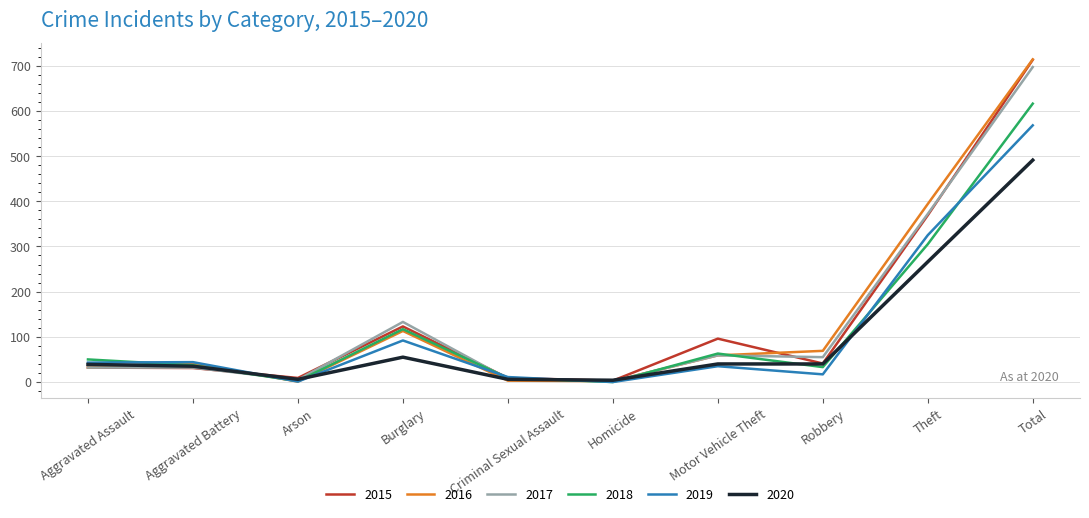

What is the highest value of the 2015 series?

713